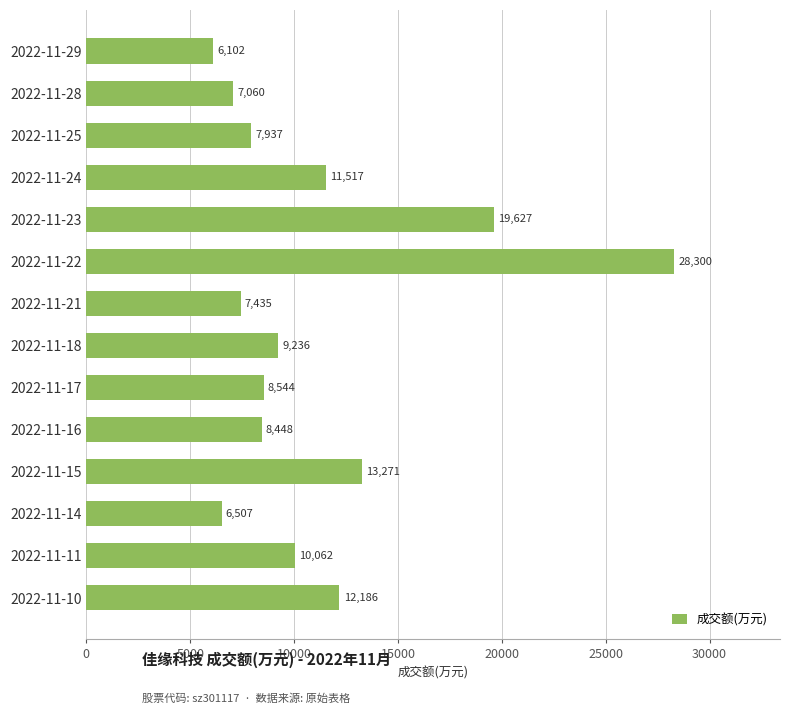

Is it true that the value at 2022-11-16 is 14144?

False